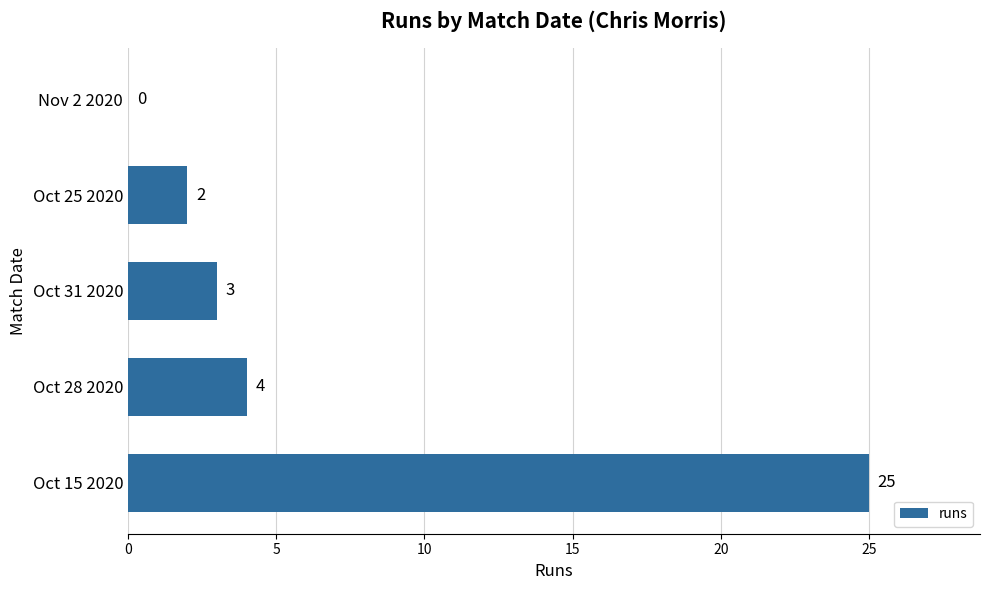

At which label is the value closest to 12?

Oct 28 2020